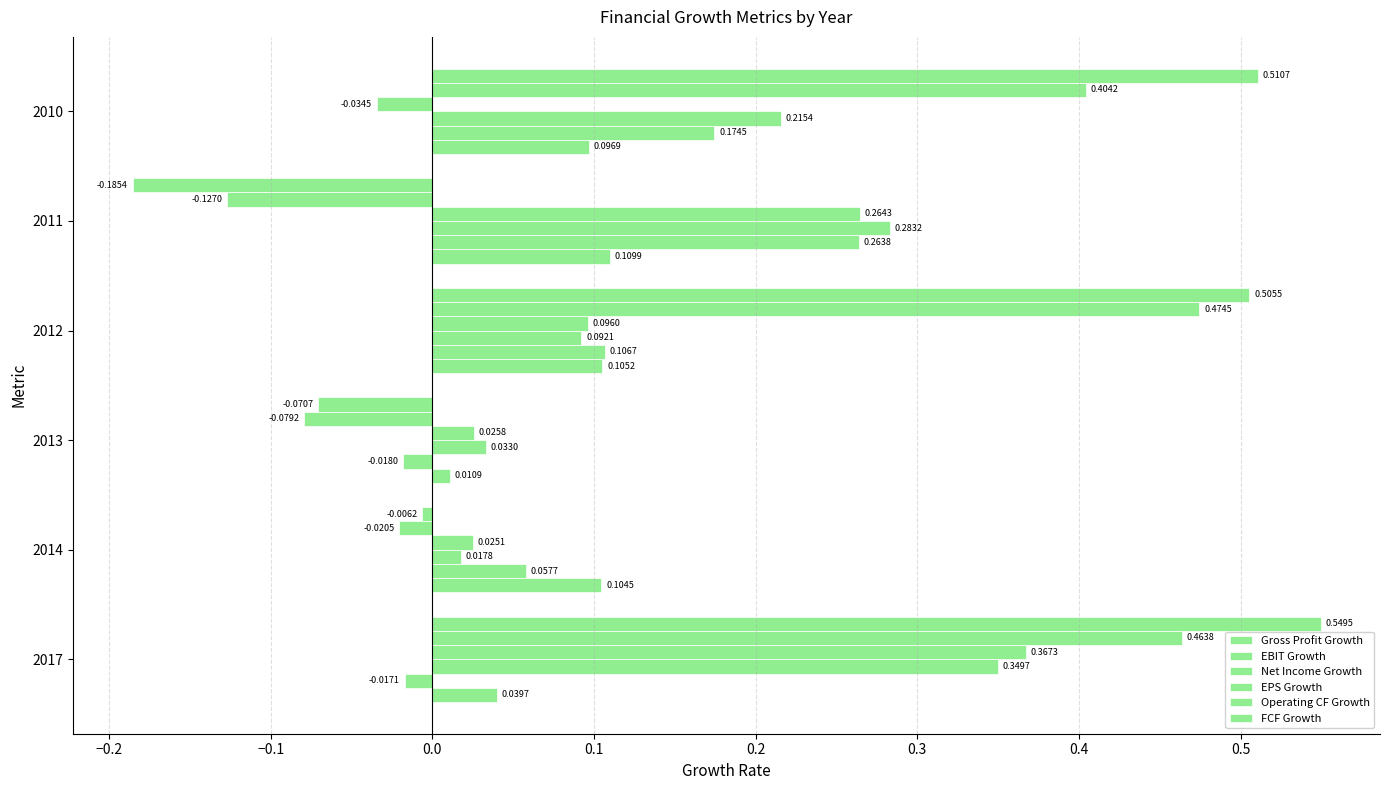

How many values in FCF Growth are below zero?

3